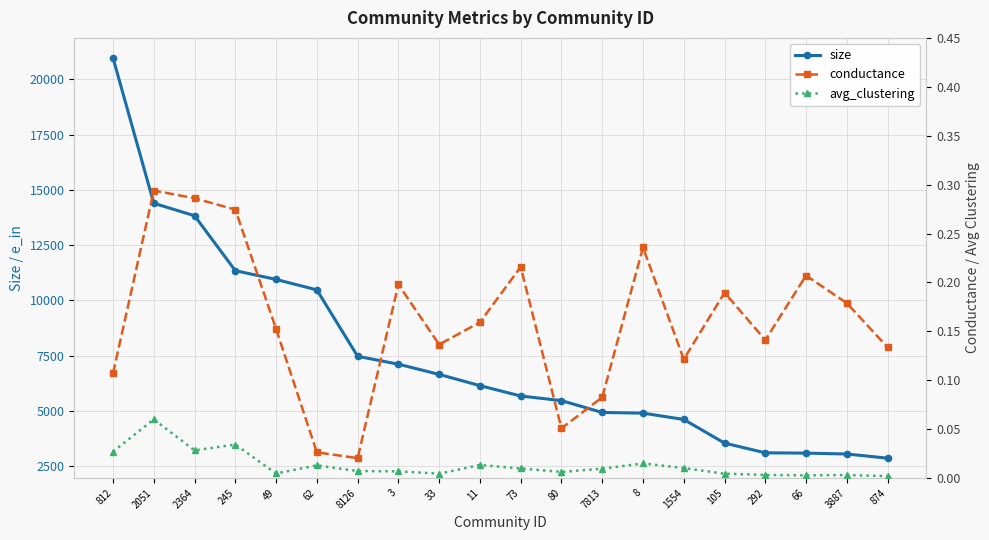

What is the spread (max minus min) of values at 874?

2859.0